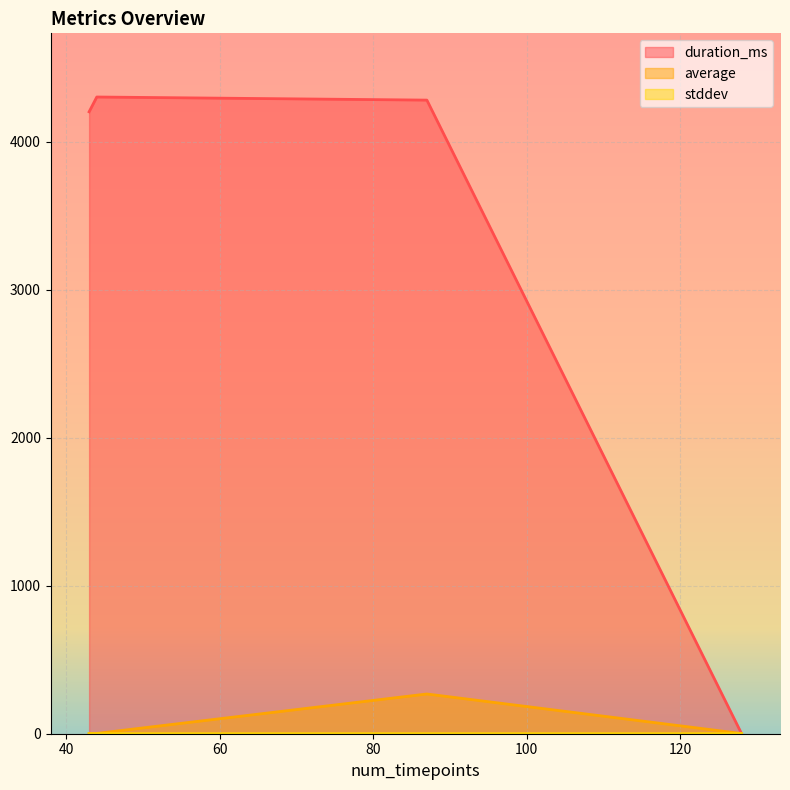

How many series are shown in this chart?

3